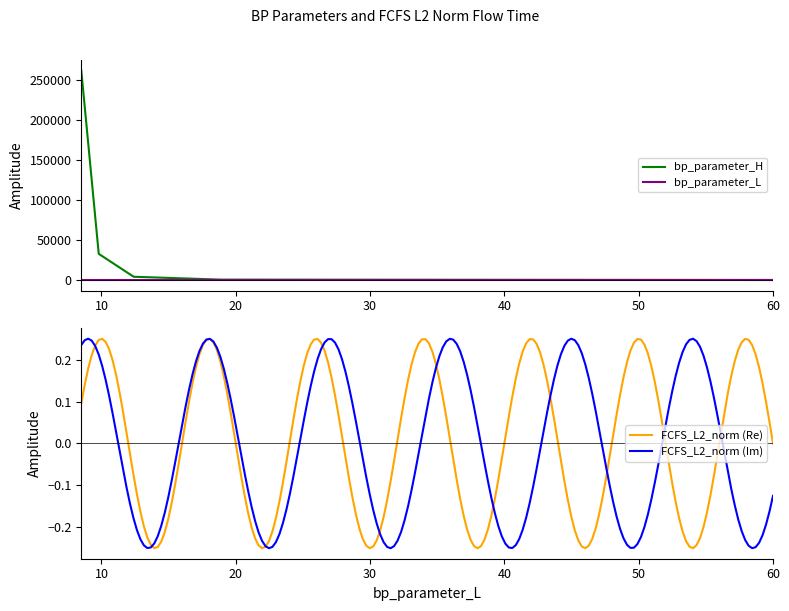

What is the value of the bp_parameter_H point at the 1st from the left?

262144.0